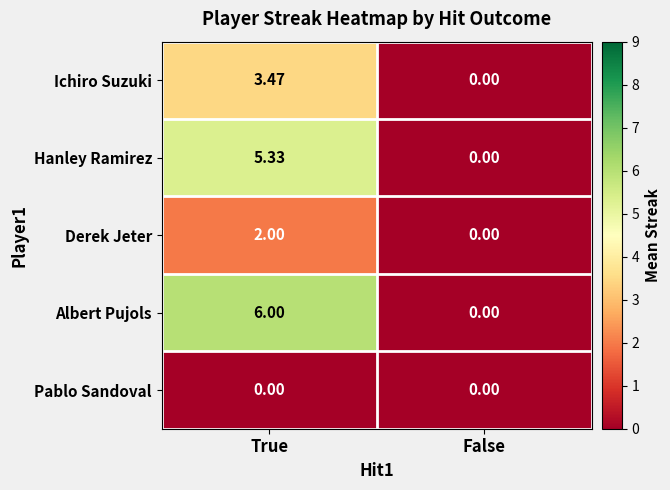

Rank the categories by Ichiro Suzuki value from lowest to highest.

False, True